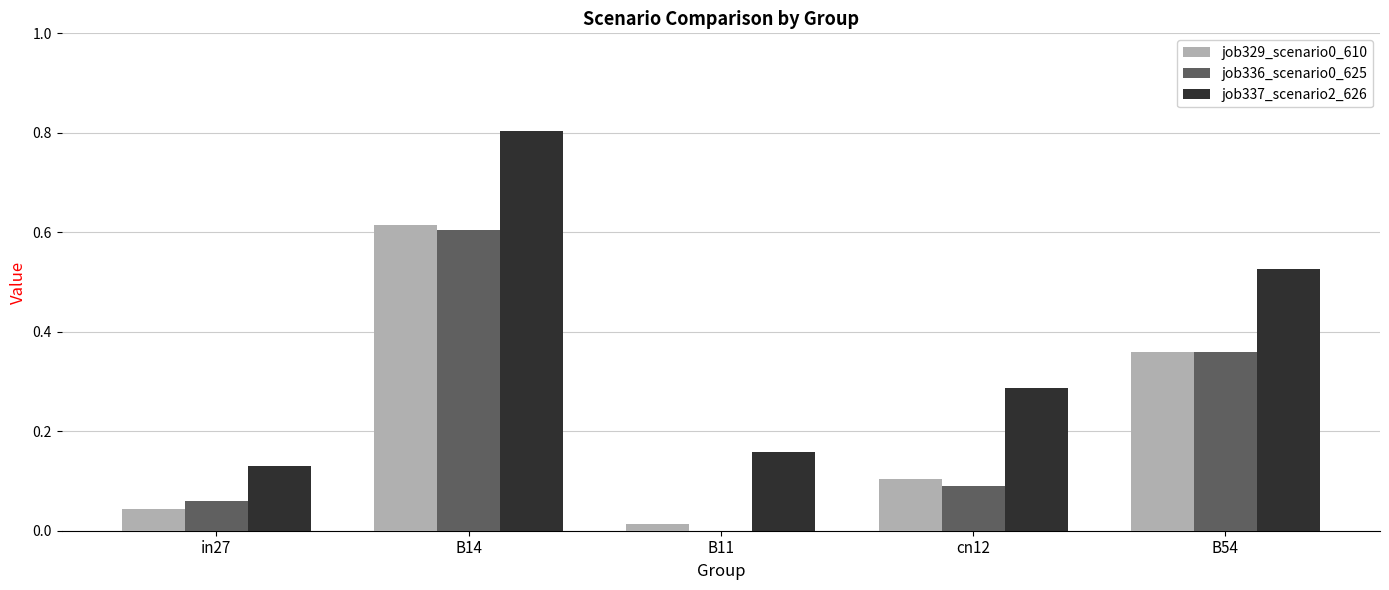

Which category has the highest value in the job329_scenario0_610 series?

B14